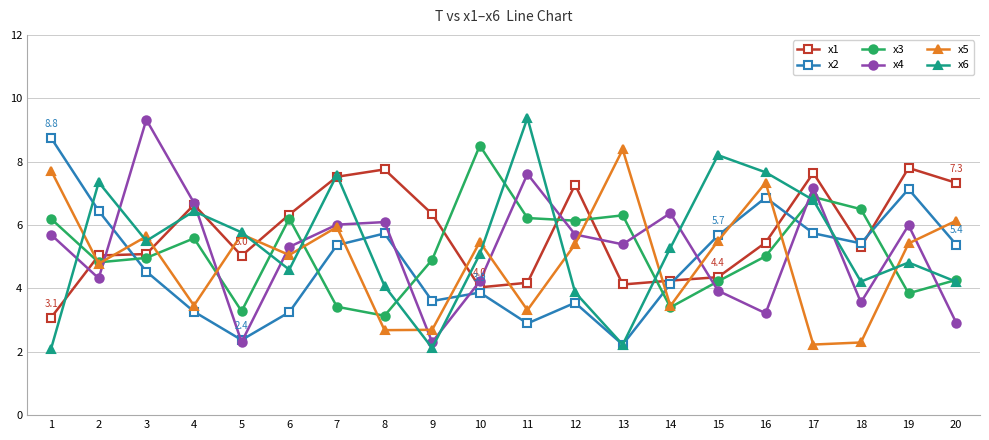

True or false: x2 has more than 1 points higher than both neighbors.

True